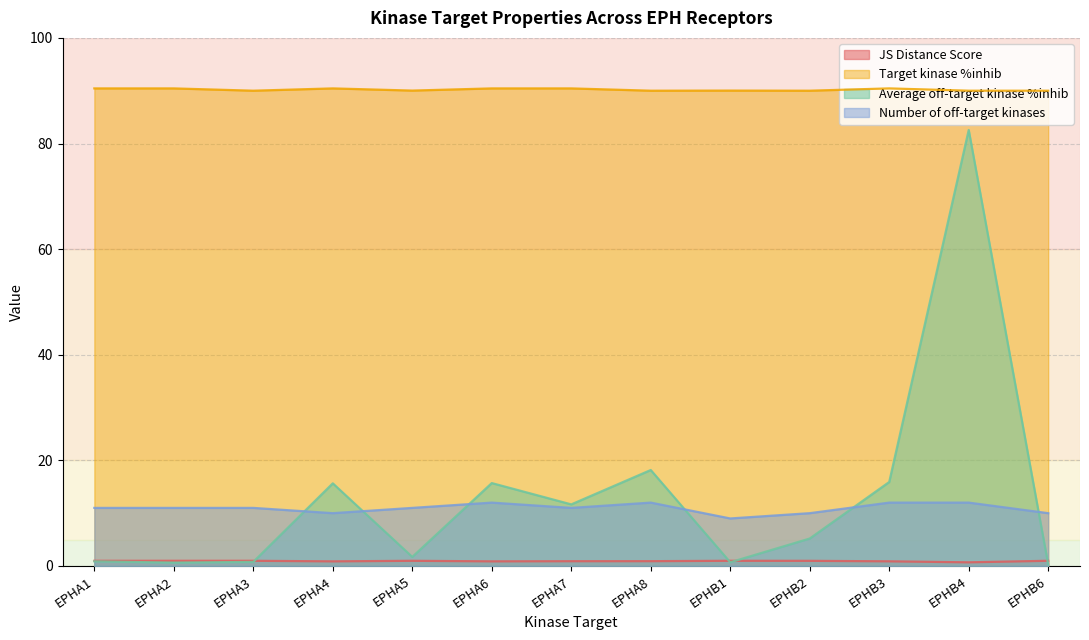

At how many categories does at least one series exceed 39?

13